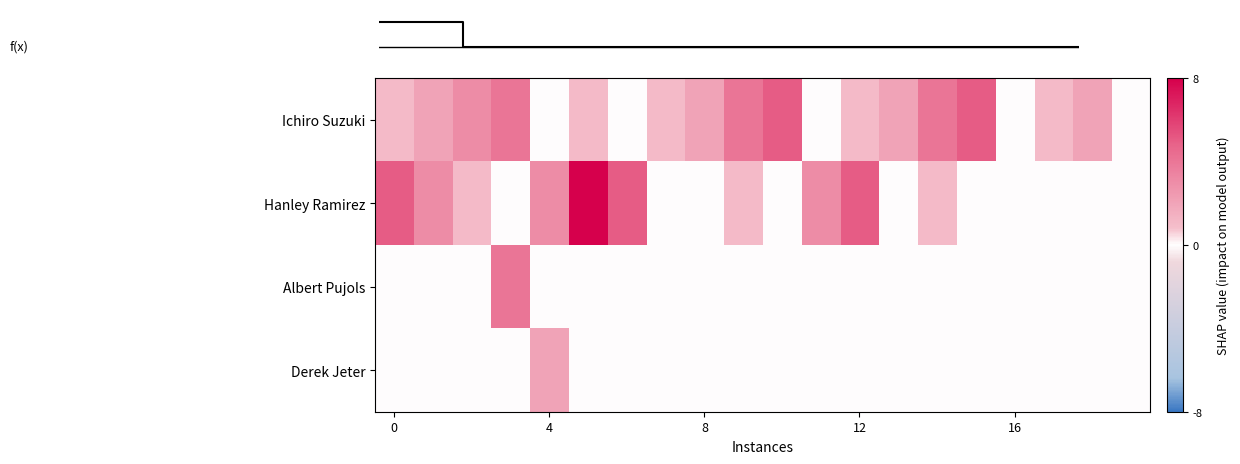

Count the number of data series in this chart.

4